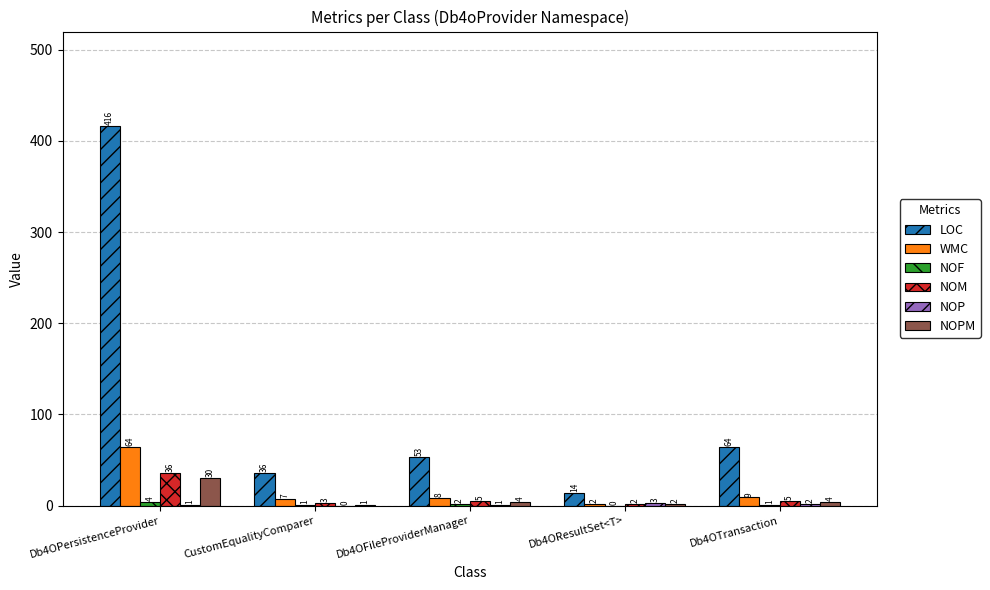

Where is LOC nearest to the value 215?

Db4OTransaction